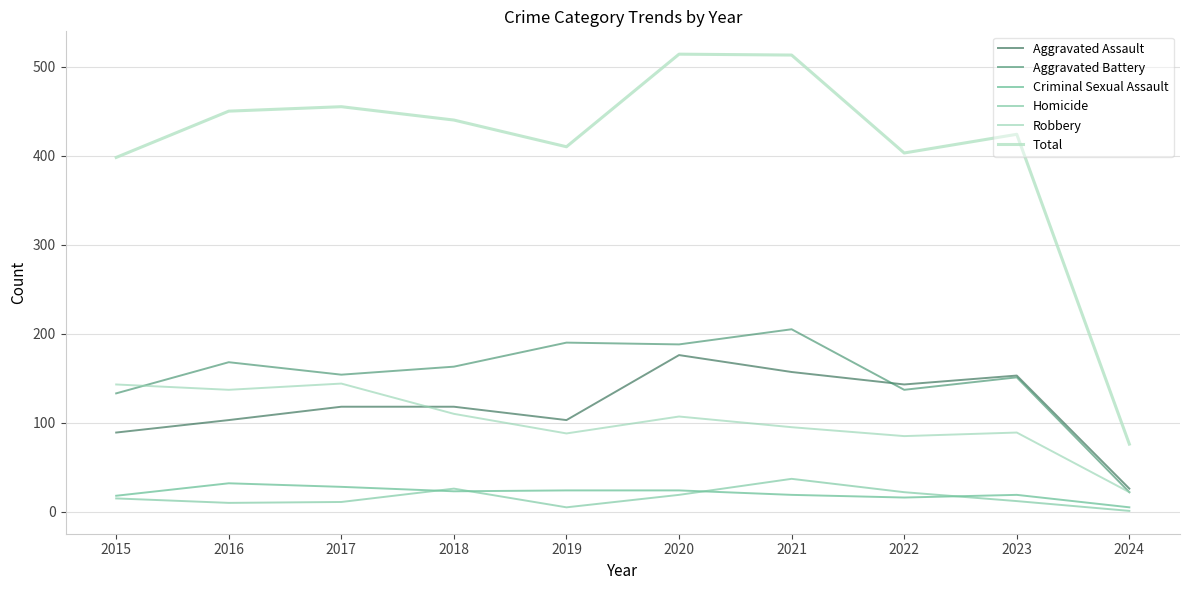

What is the highest value of the Criminal Sexual Assault series?

32